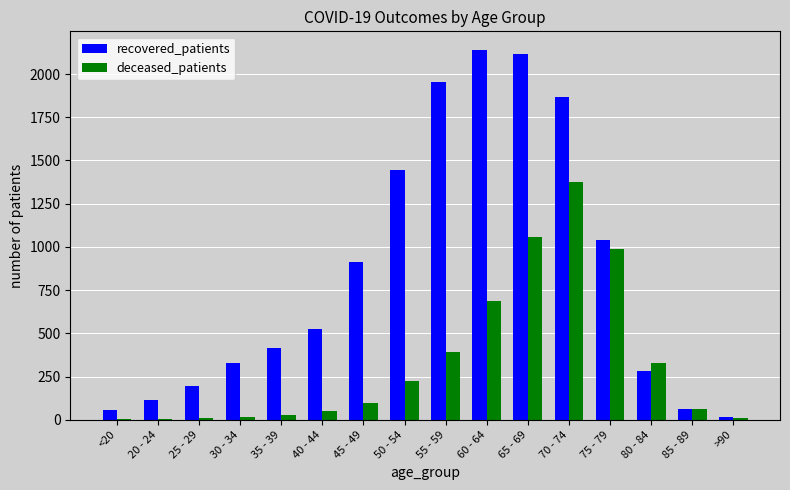

Where is recovered_patients nearest to the value 1077?

75 - 79